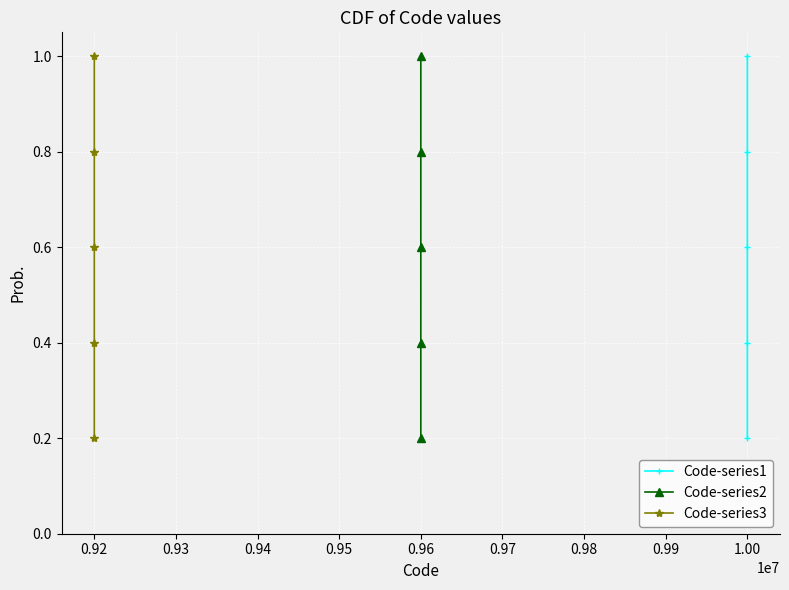

True or false: Code-series2 and Code-series1 cross at least once.

False